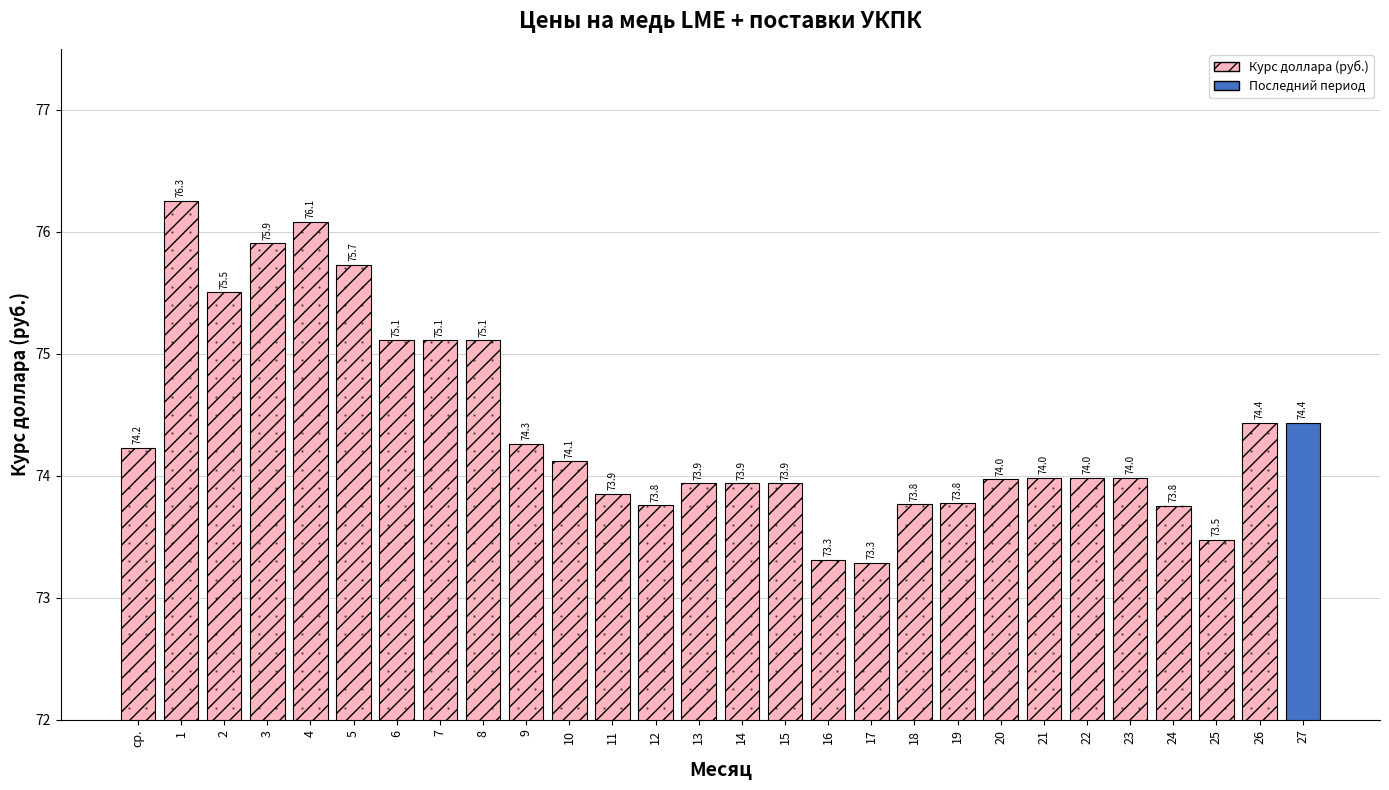

What is the maximum value shown in the chart?

76.3